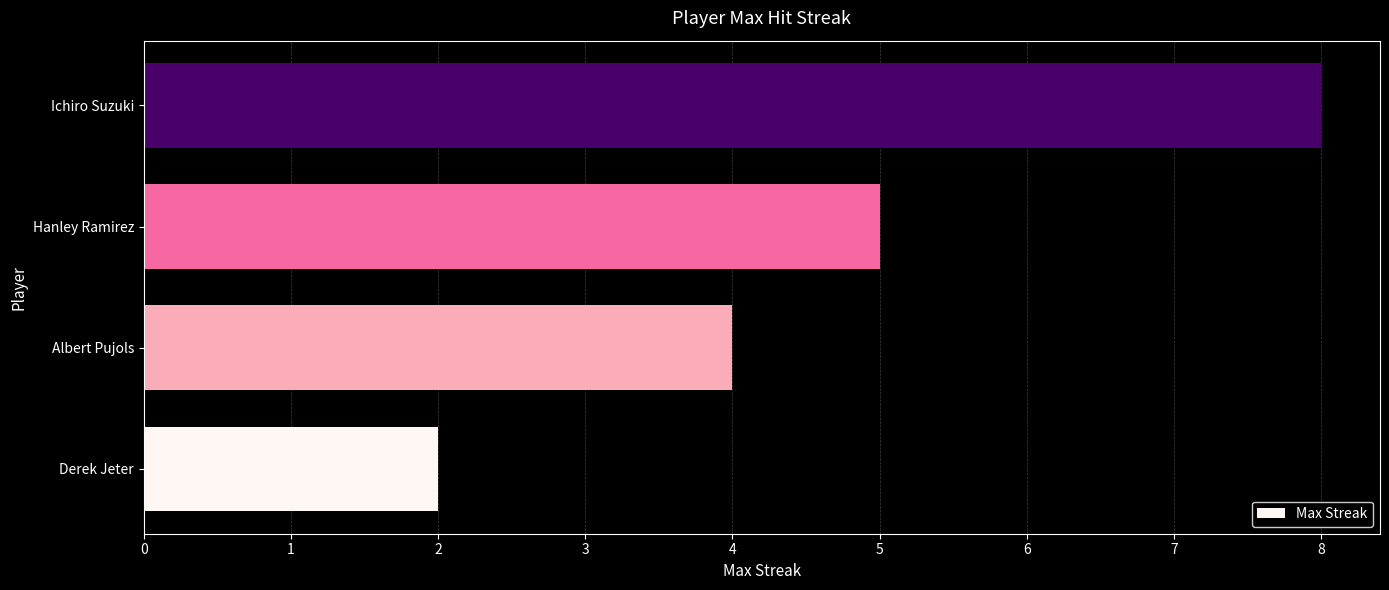

Which label corresponds to the largest value in the chart?

Ichiro Suzuki